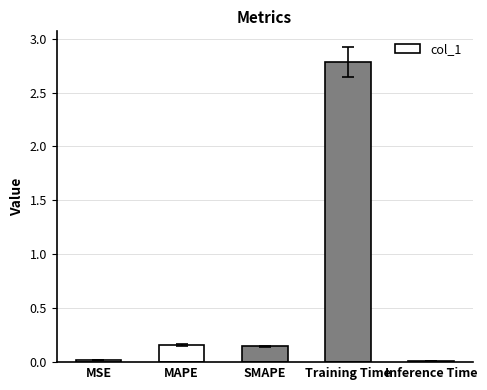

Which category has the highest value across all series?

Training Time